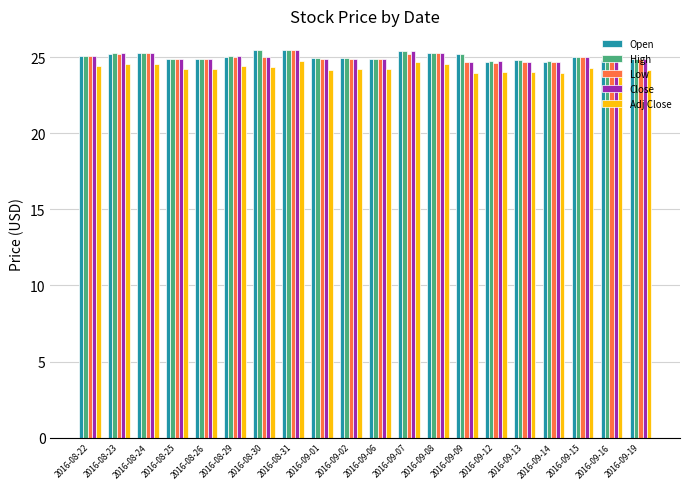

What is the total value across all series at 2016-09-19?

123.7